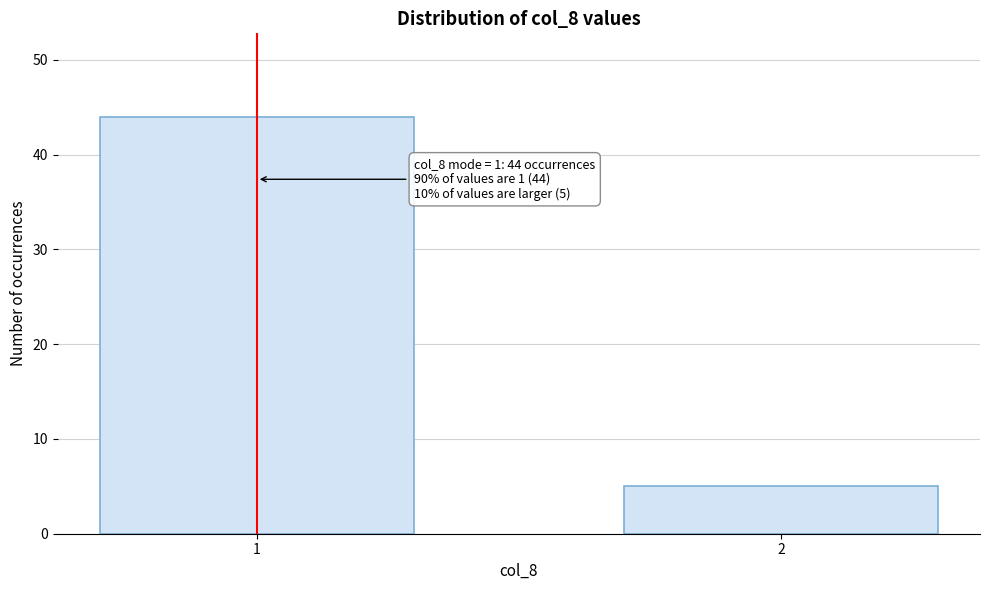

Reading left to right, extract all data points from this chart.

1=44	2=5